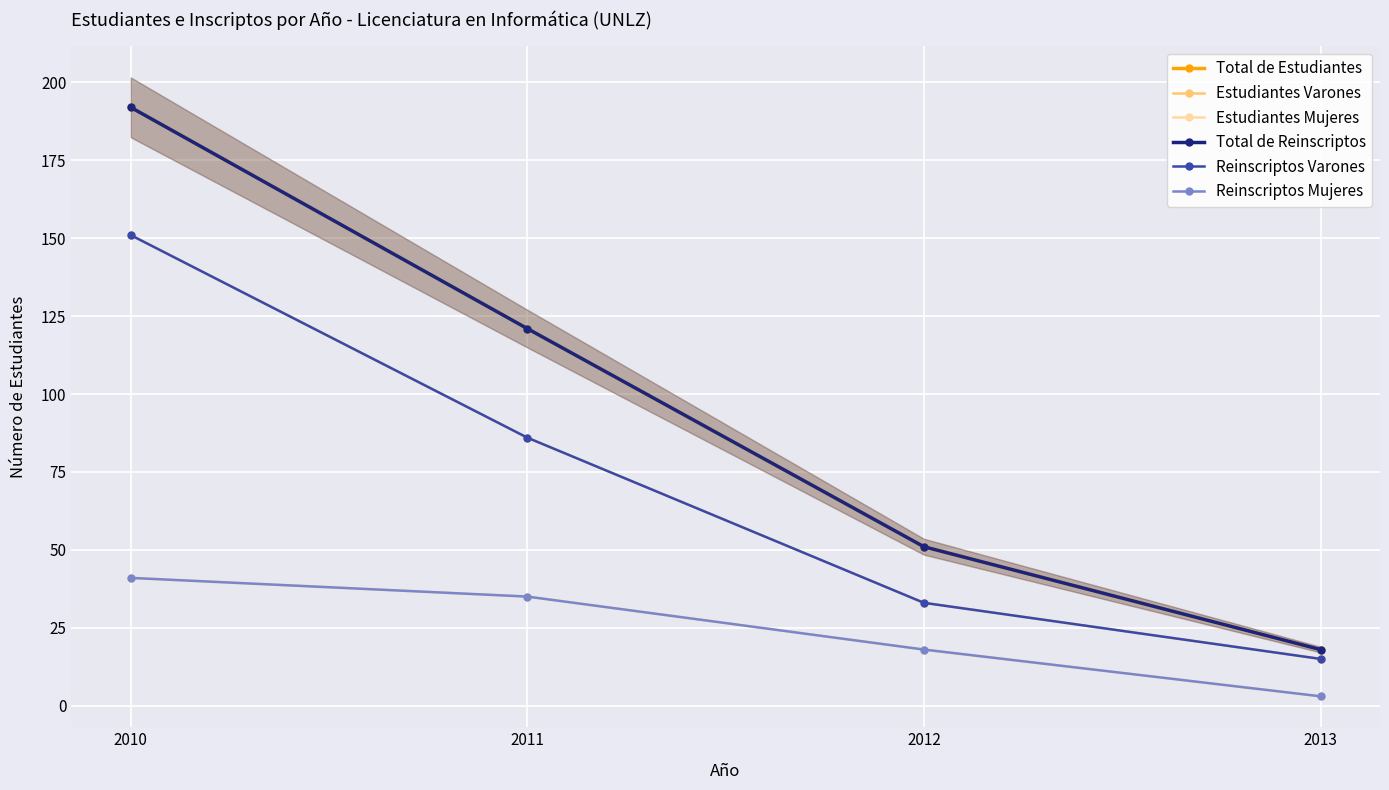

What is the sum of all Total de Estudiantes values?

382